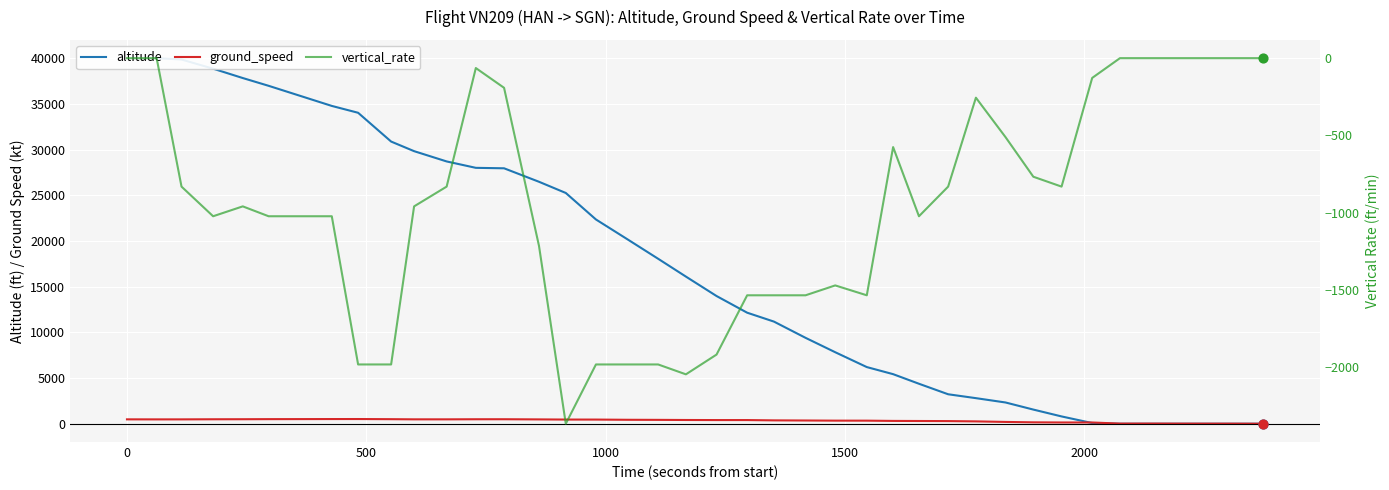

Which series reaches the maximum Y coordinate?

altitude